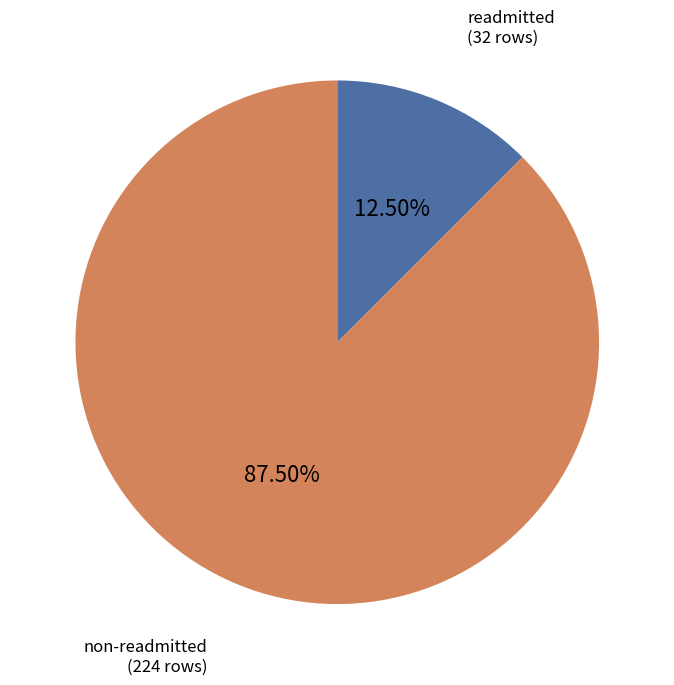

Is there any slice that represents more than half of the pie?

Yes